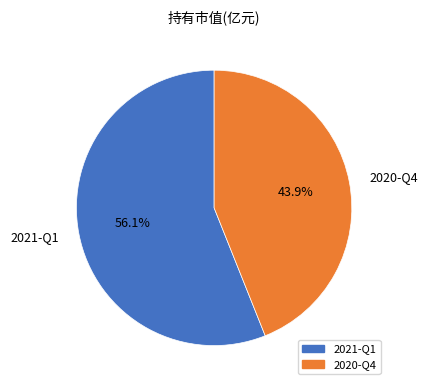

To the nearest percent, what portion does 2020-Q4 represent?

44%